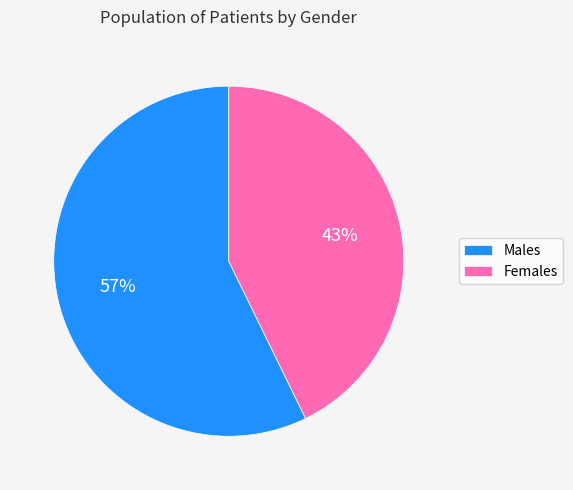

To the nearest percent, what is the average slice percentage?

50%